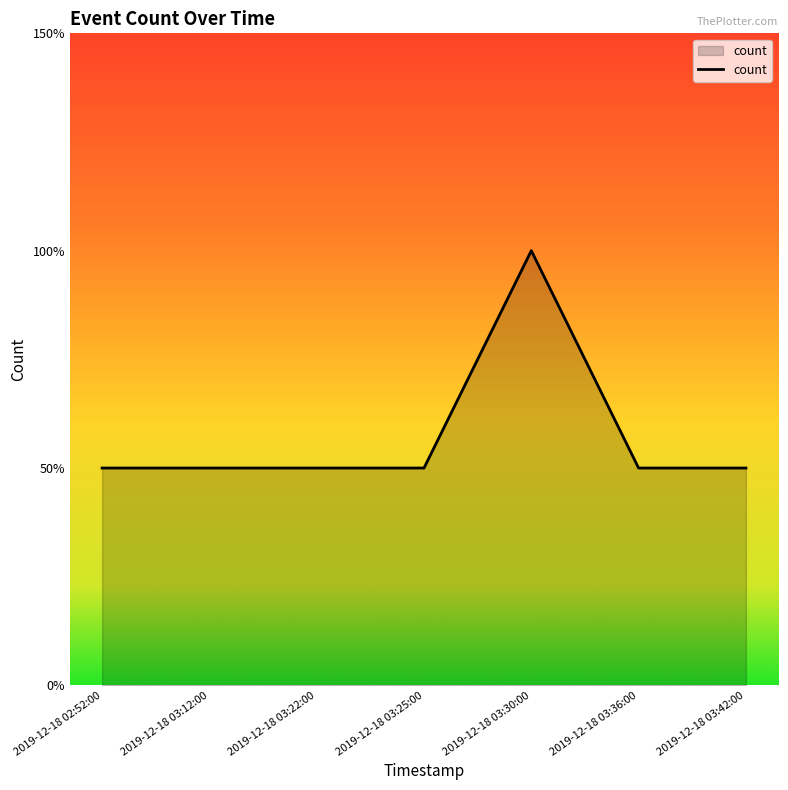

Does the chart have visible grid lines?

No